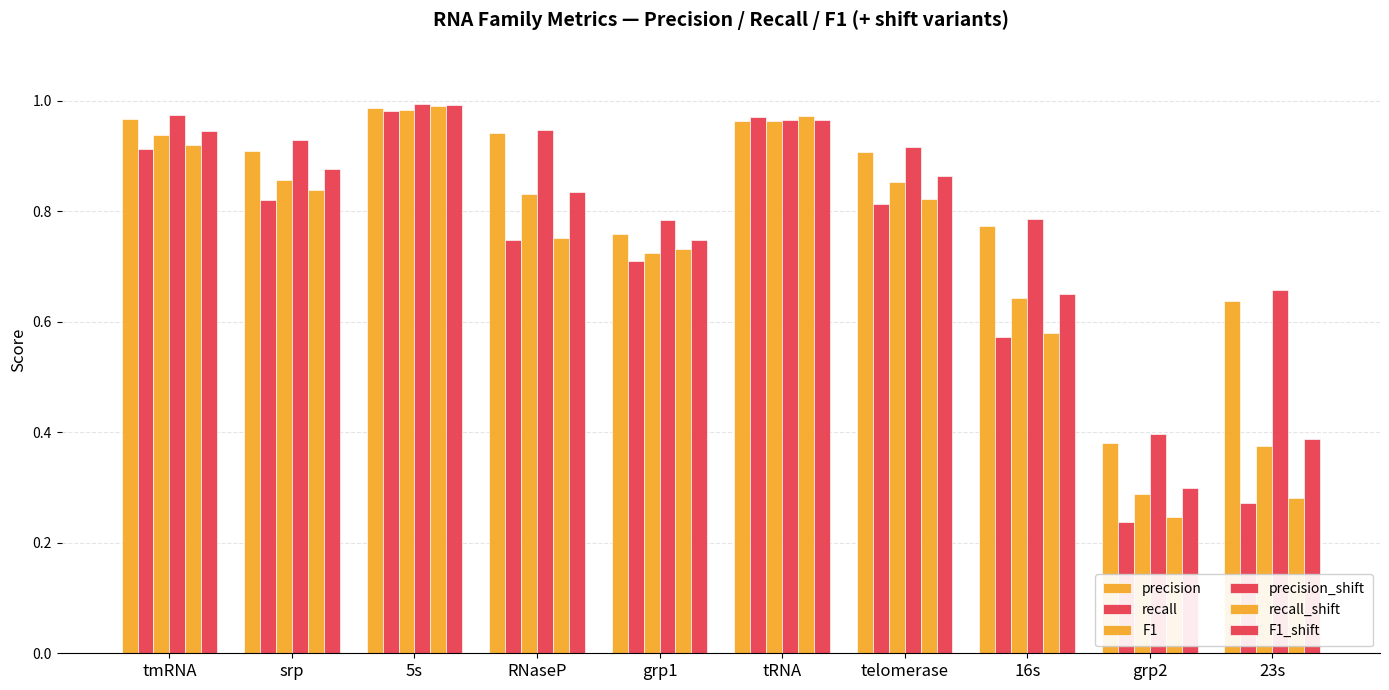

How many categories are shown in the chart?

10